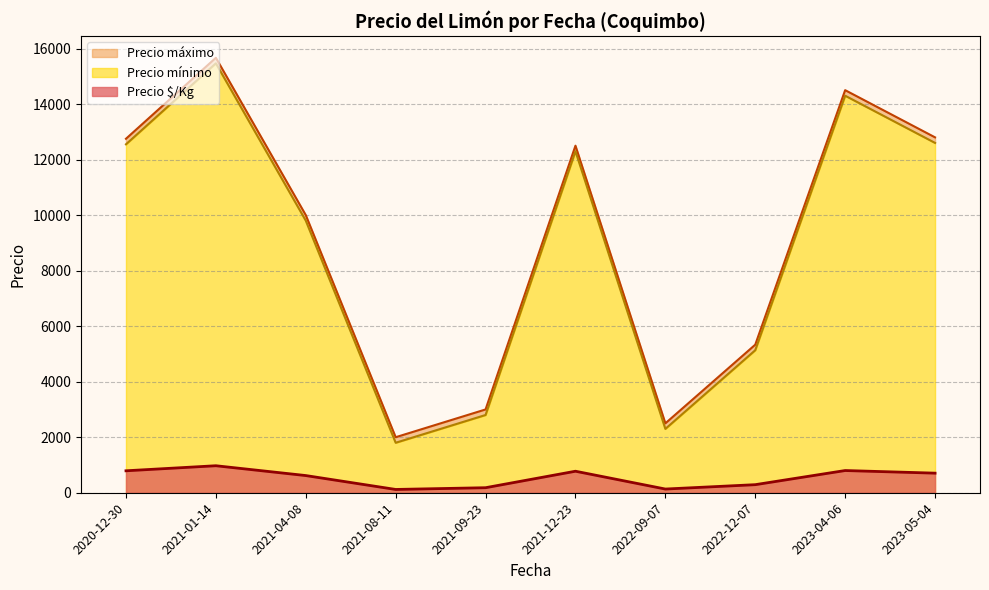

At 2021-08-11, list the series in order from largest to smallest.

Precio máximo, Precio mínimo, Precio $/Kg